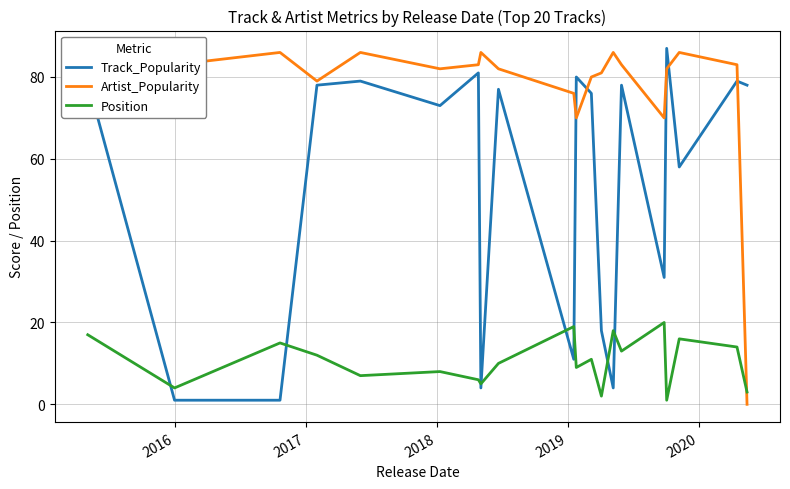

List the series in order of their overall mean, highest first.

Artist_Popularity, Track_Popularity, Position